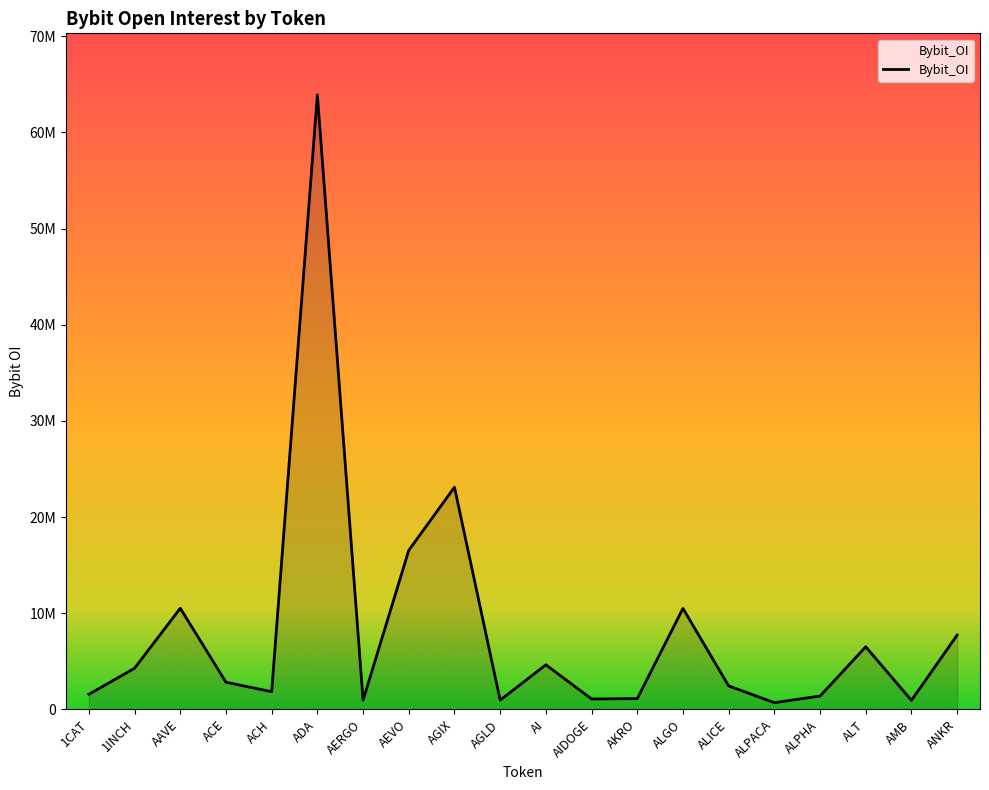

At which category does the chart reach its peak across all series?

ADA